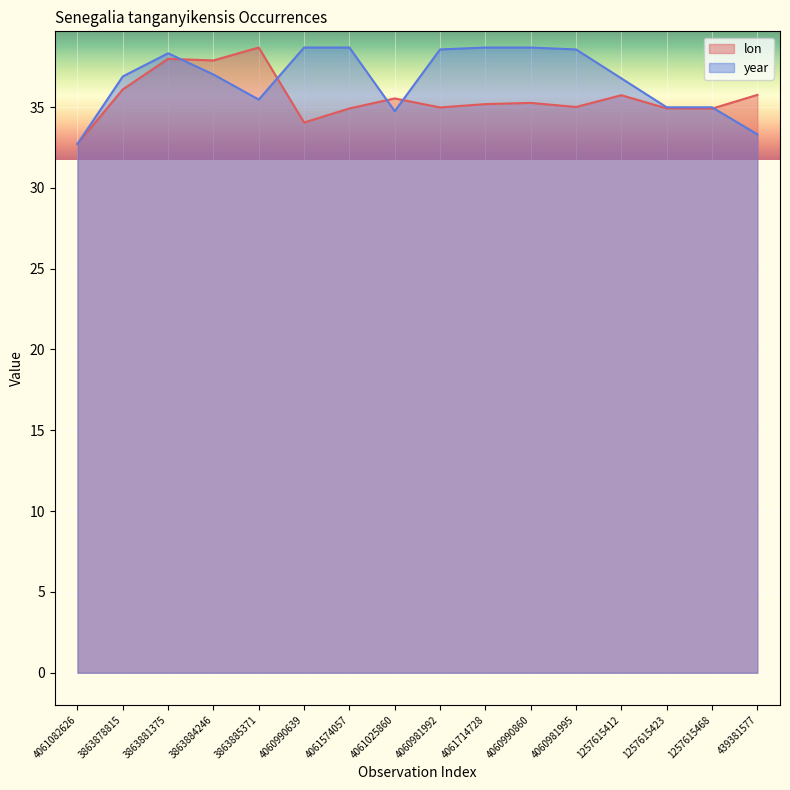

List the series in order of their overall mean, lowest first.

lon, year